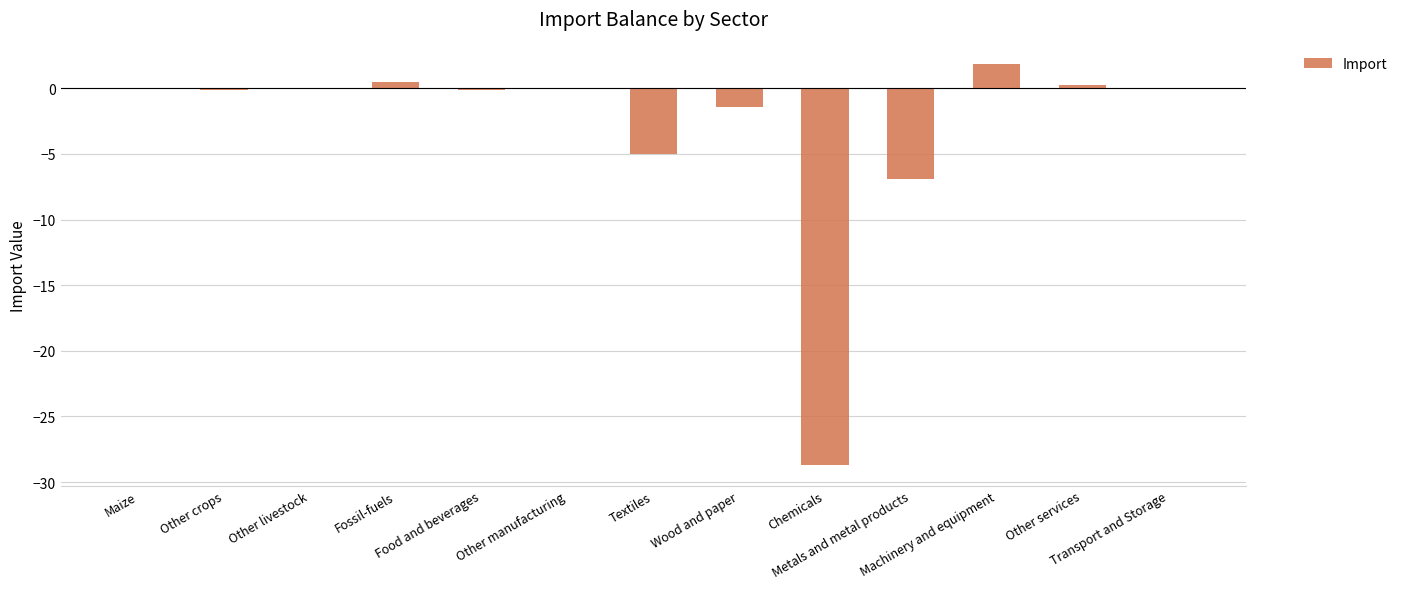

What is the sum of all values?

-39.7